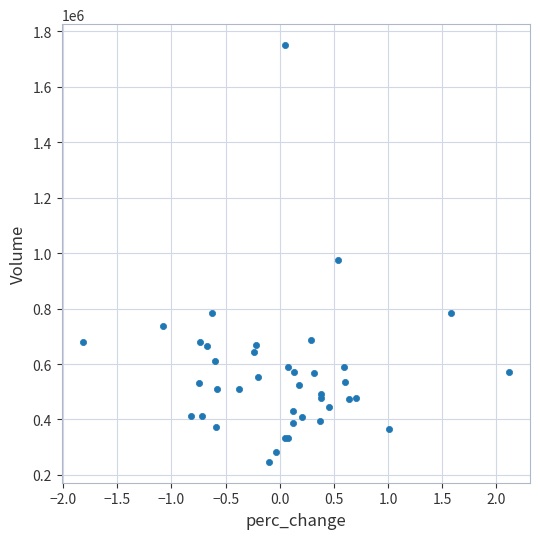

What Y value in the scatter plot is closest to 998750?

973700